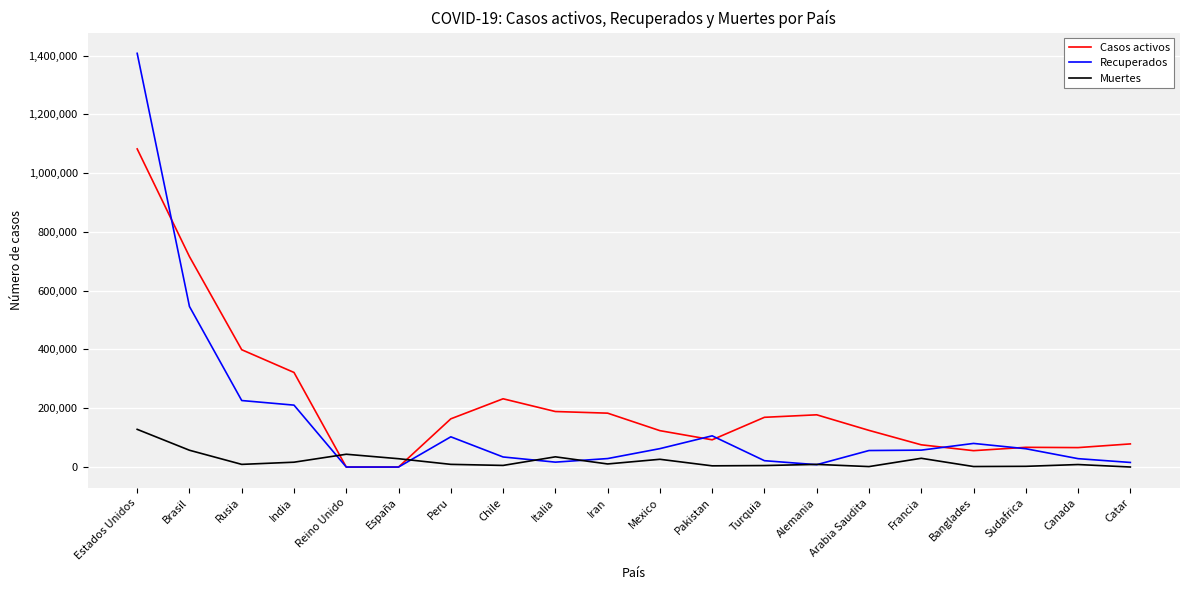

Which series has the largest total across all categories?

Casos activos